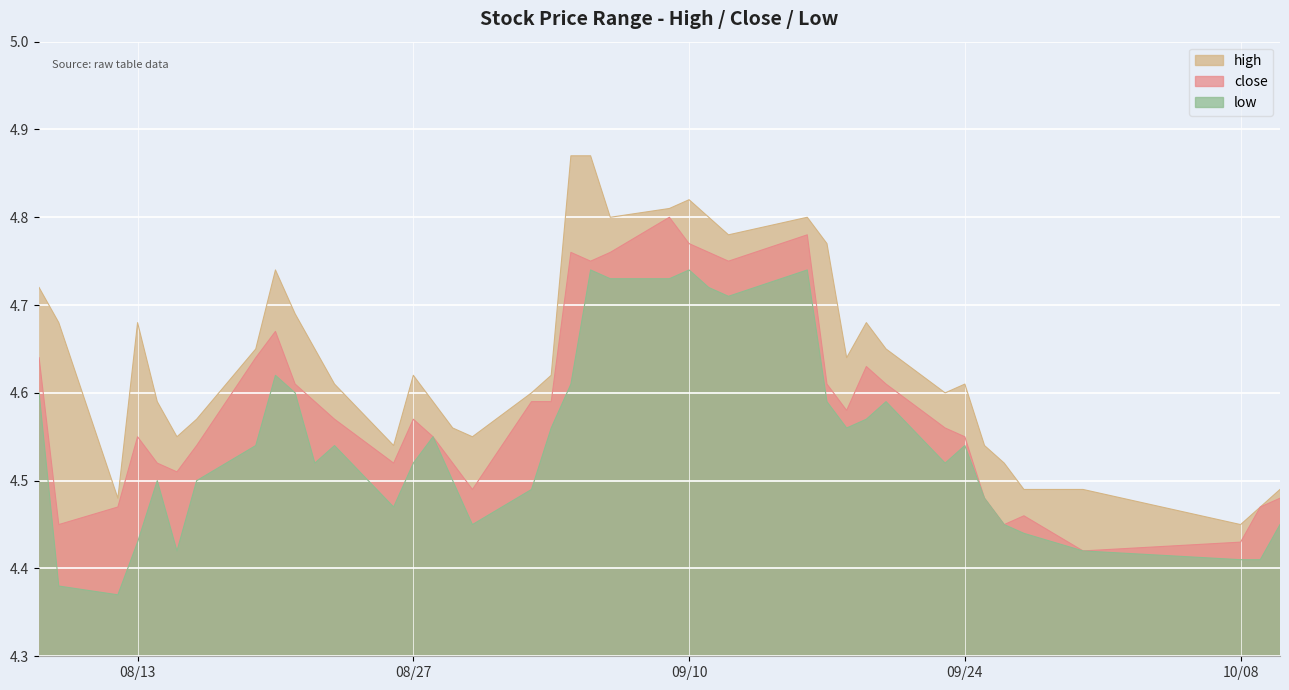

The close series shows 5.9 at 2019-09-30. True or false?

False